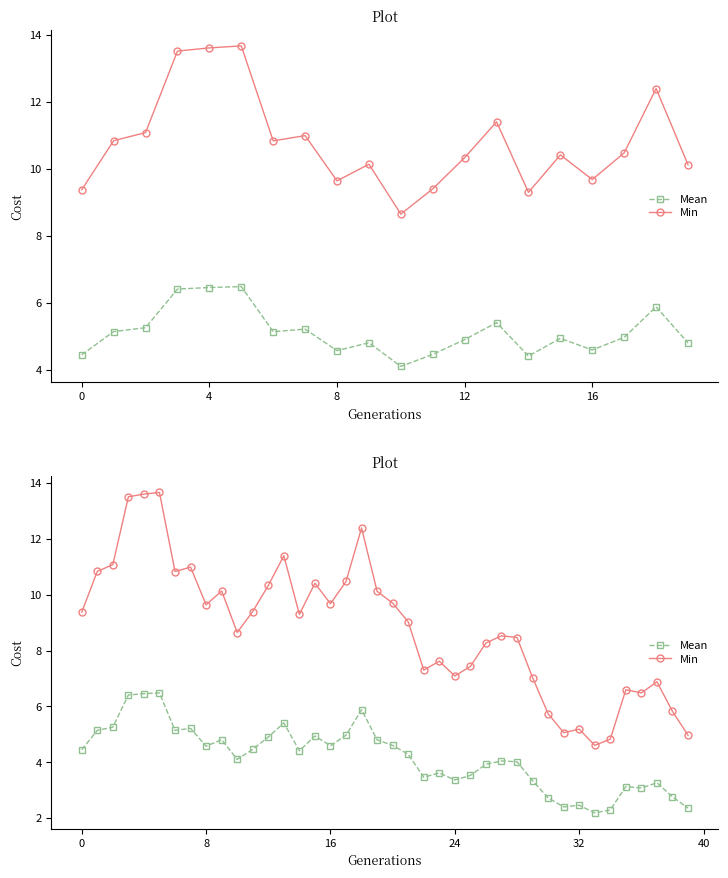

Reading left to right, what are all the values shown in this chart?

Mean: 4.4	5.1	5.3	6.4	6.5	6.5	5.1	5.2	4.6	4.8	4.1	4.5	4.9	5.4	4.4	4.9	4.6	5.0	5.9	4.8	4.6	4.3	3.5	3.6	3.4	3.5	3.9	4.0	4.0	3.3	2.7	2.4	2.5	2.2	2.3	3.1	3.1	3.3	2.8	2.4
Min: 9.4	10.8	11.1	13.5	13.6	13.7	10.8	11.0	9.6	10.1	8.6	9.4	10.3	11.4	9.3	10.4	9.7	10.5	12.4	10.1	9.7	9.0	7.3	7.6	7.1	7.4	8.3	8.5	8.5	7.0	5.7	5.1	5.2	4.6	4.8	6.6	6.5	6.9	5.8	5.0